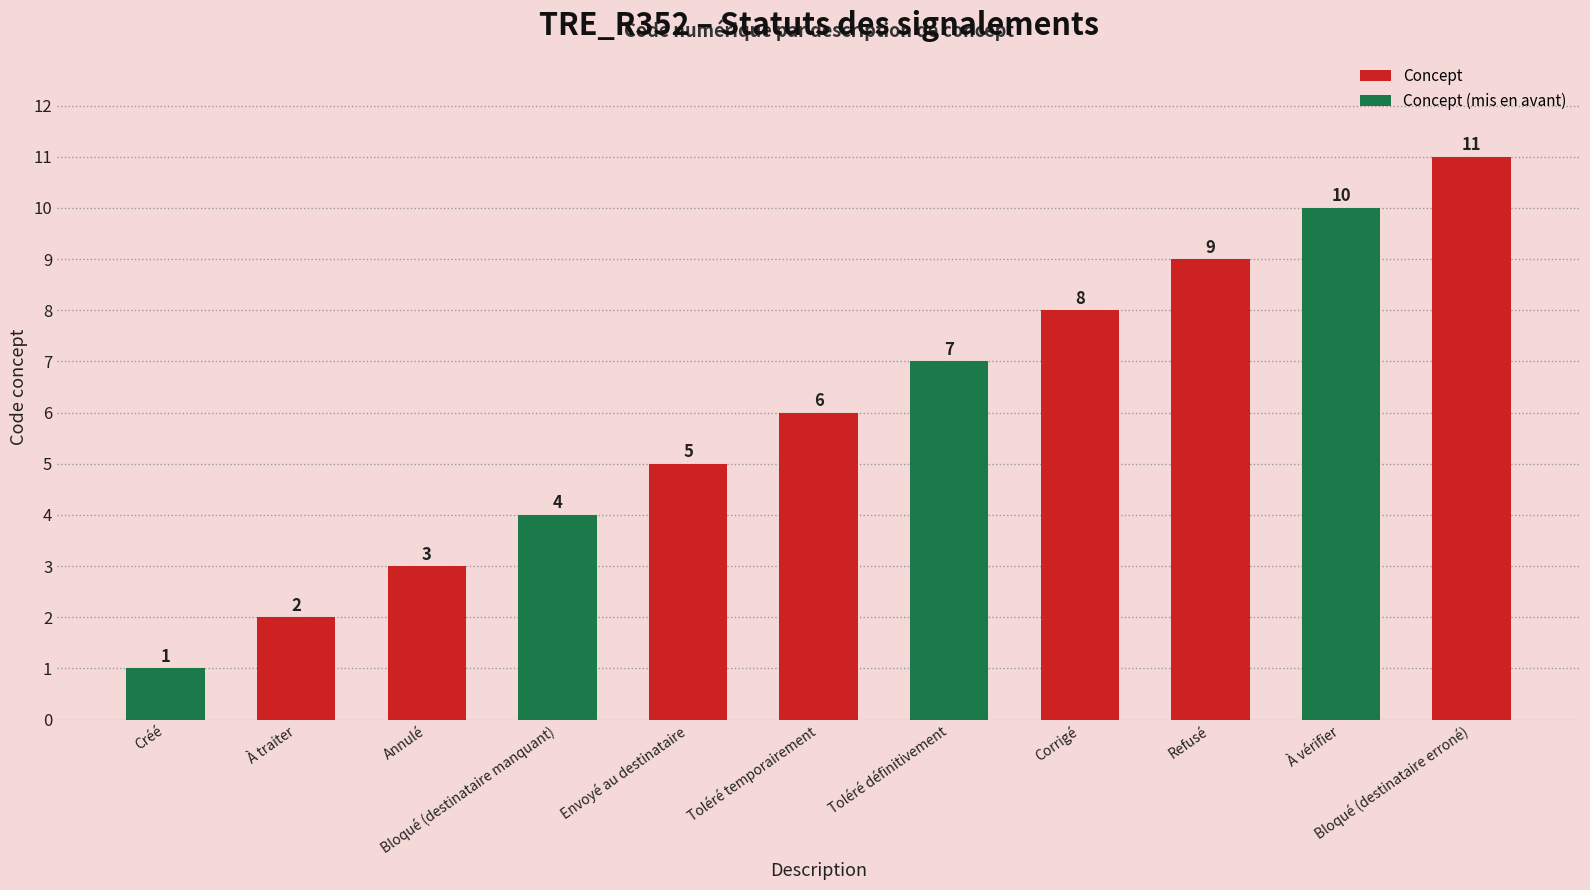

Is it true that the value at À traiter is 3?

False